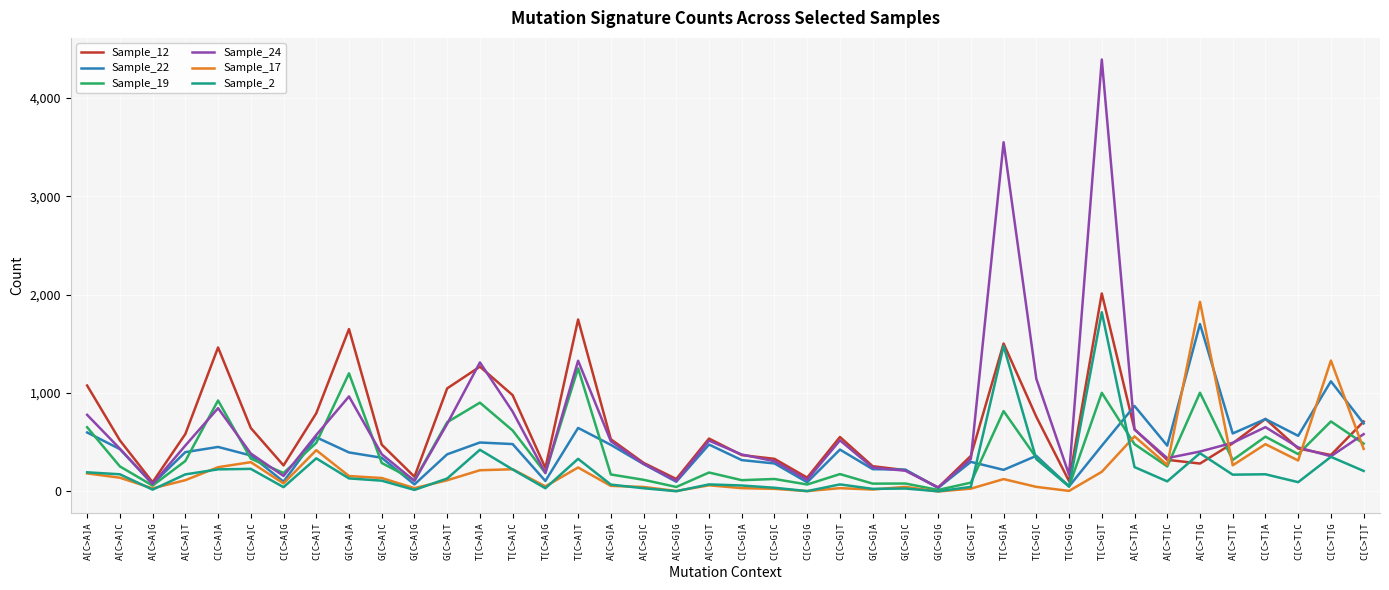

At which label does Sample_12 reach its peak?

T[C>G]T